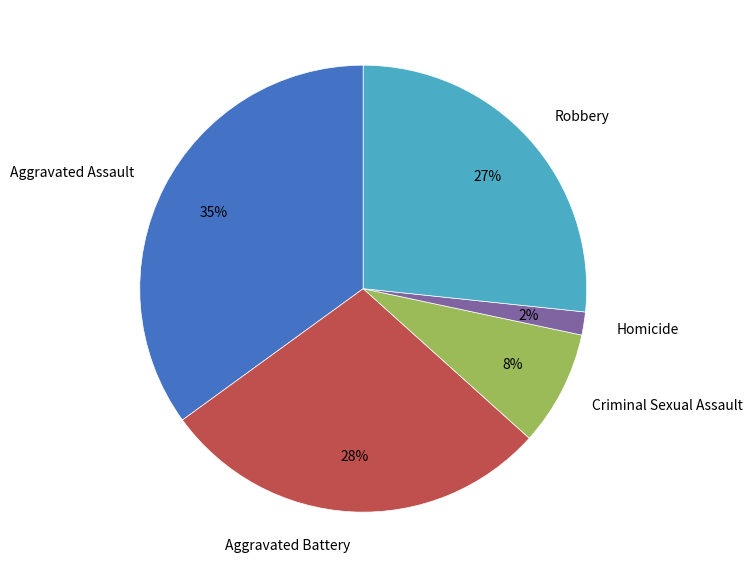

To the nearest percent, what percentage of the pie is Criminal Sexual Assault?

8%